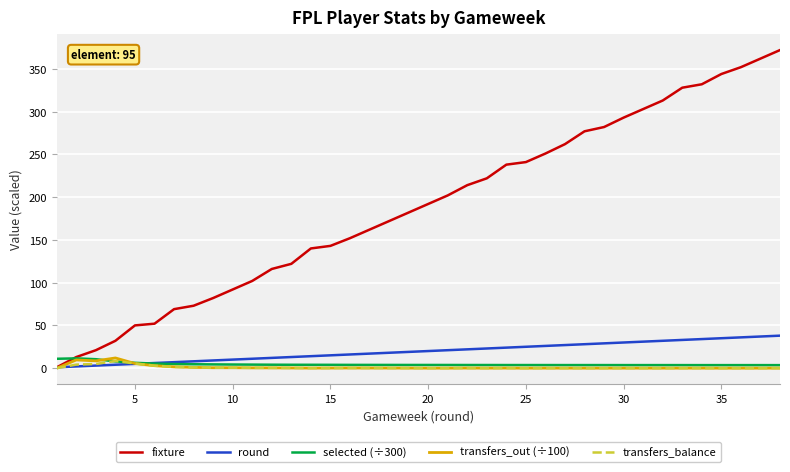

Which series has the largest range (max minus min)?

fixture